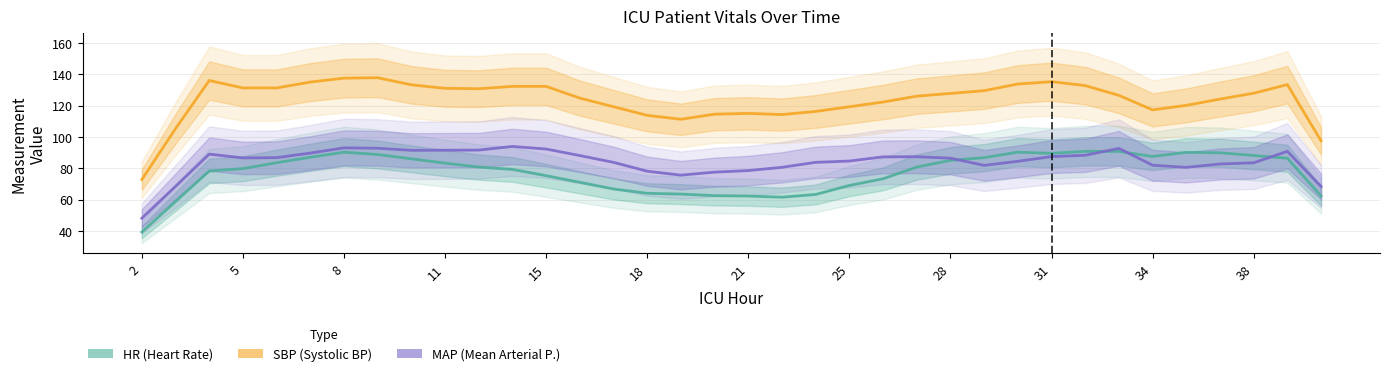

Which category has the lowest value across all series?

2